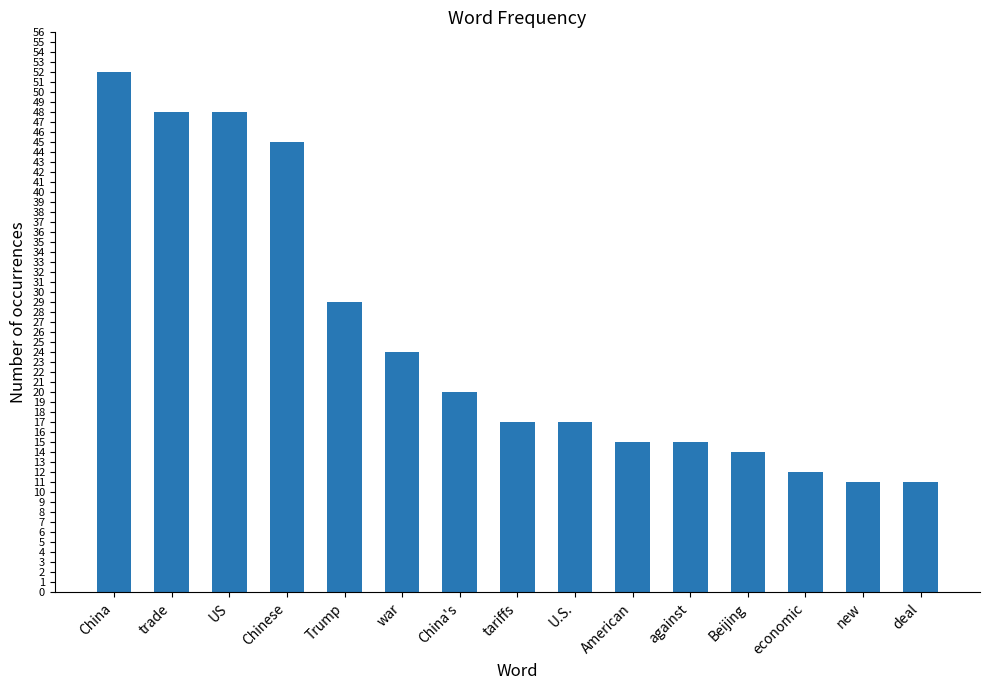

Count the number of categories in the chart.

15